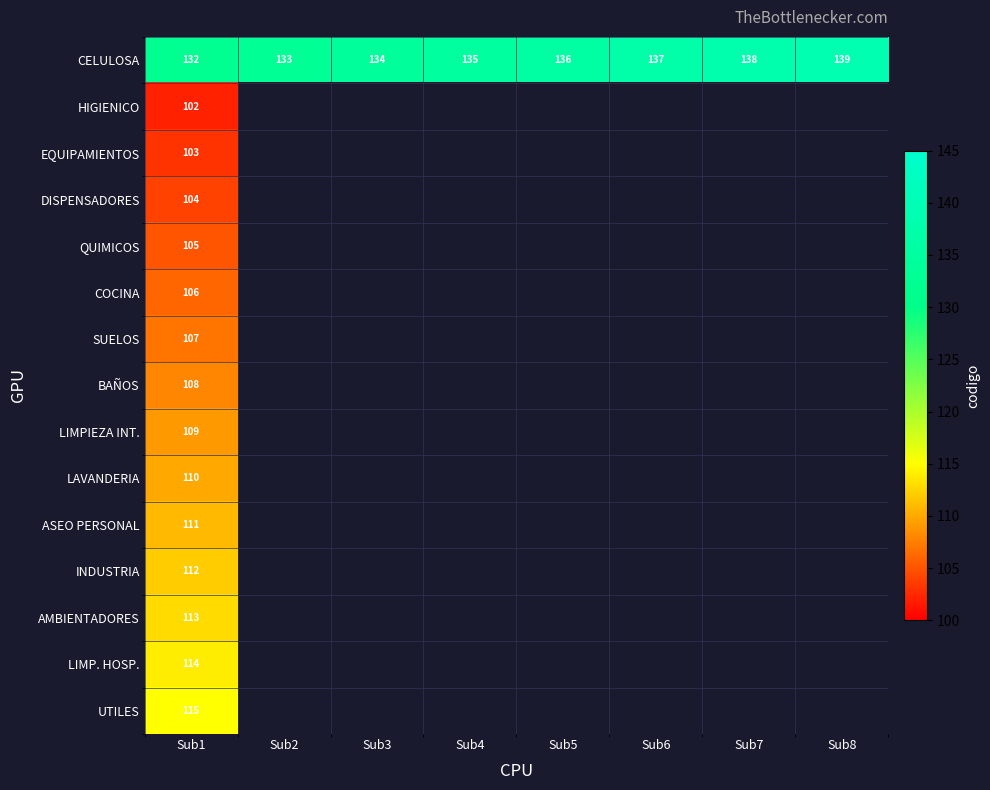

Rank the series at Sub1 from highest to lowest value.

CELULOSA, UTILES, LIMP. HOSP., AMBIENTADORES, INDUSTRIA, ASEO PERSONAL, LAVANDERIA, LIMPIEZA INT., BAÑOS, SUELOS, COCINA, QUIMICOS, DISPENSADORES, EQUIPAMIENTOS, HIGIENICO